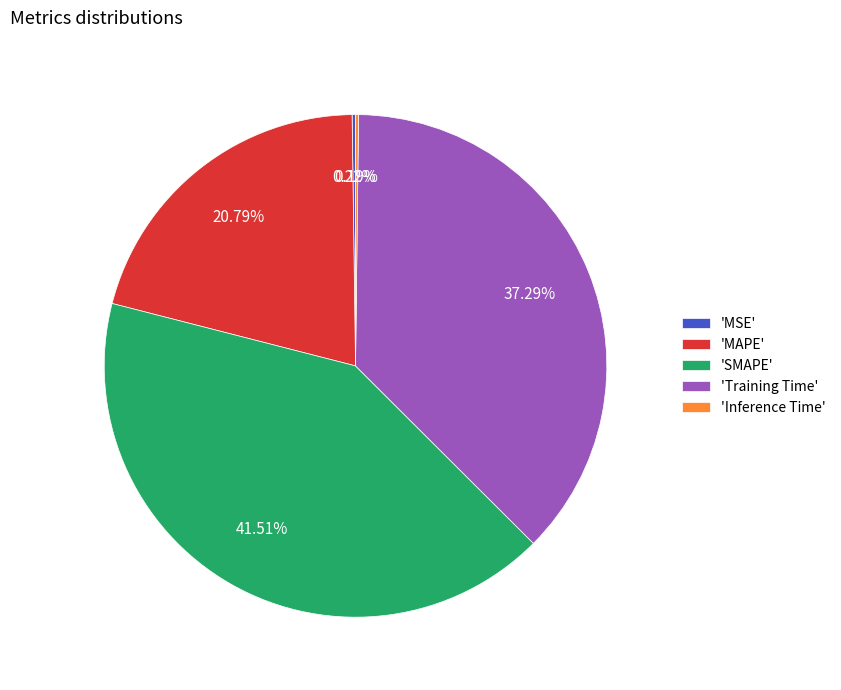

Does any single category account for the majority?

No